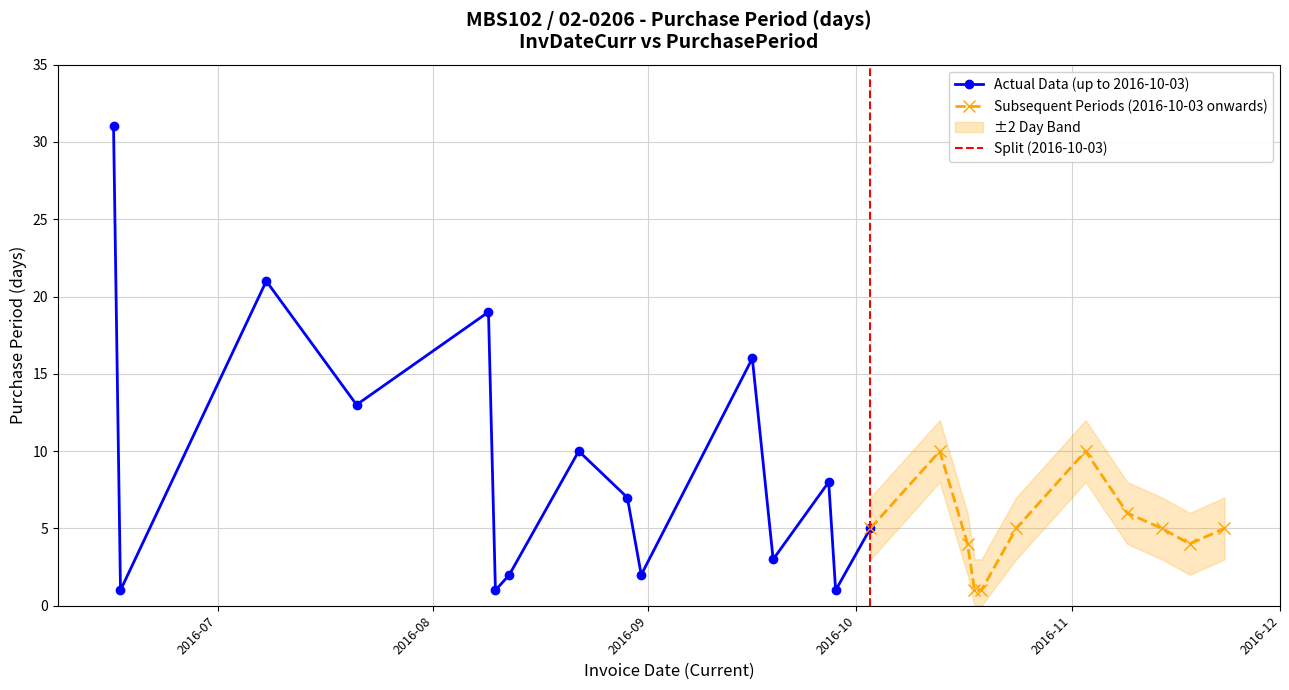

Rank the categories by value from highest to lowest.

2016-06-16, 2016-07-08, 2016-08-09, 2016-09-16, 2016-07-21, 2016-08-22, 2016-10-13, 2016-11-03, 2016-09-27, 2016-08-29, 2016-11-09, 2016-10-03, 2016-10-24, 2016-11-14, 2016-11-23, 2016-10-17, 2016-11-18, 2016-09-19, 2016-08-12, 2016-08-31, 2016-06-17, 2016-08-10, 2016-09-28, 2016-10-18, 2016-10-19